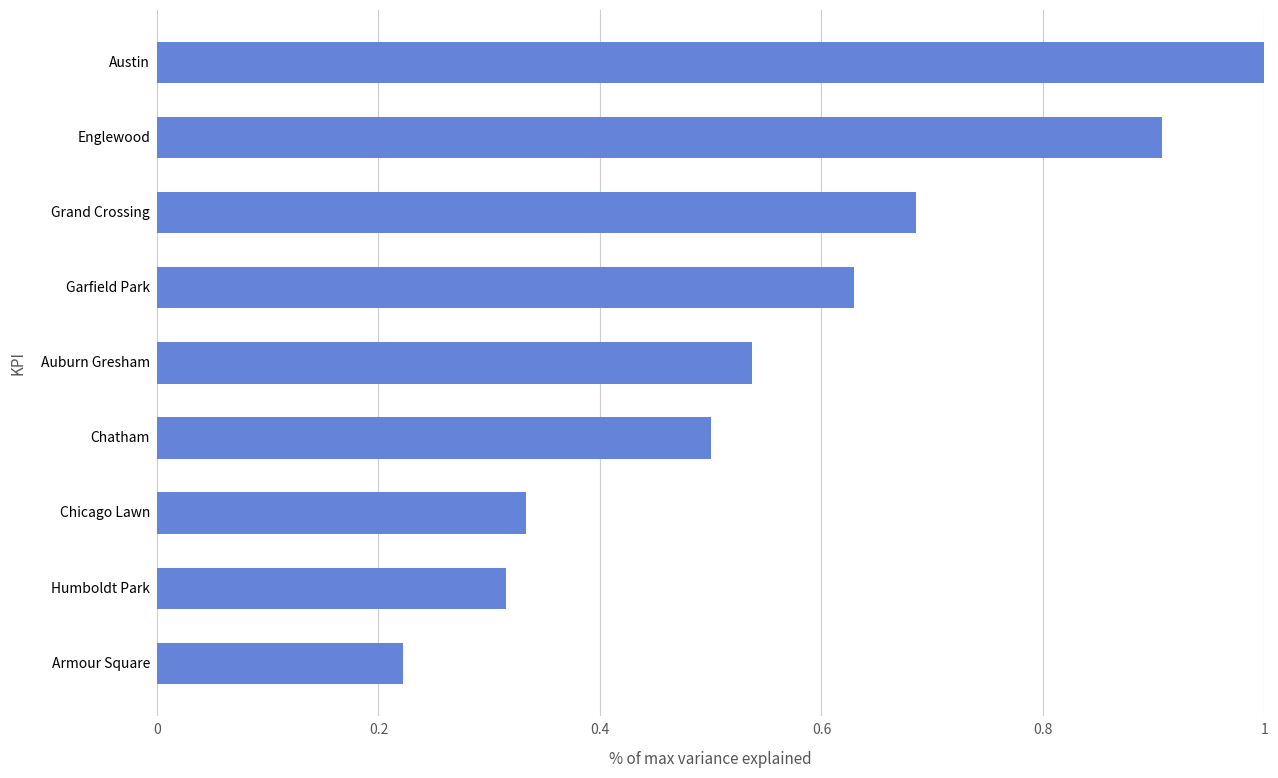

Where is the data nearest to the value 0?

Armour Square